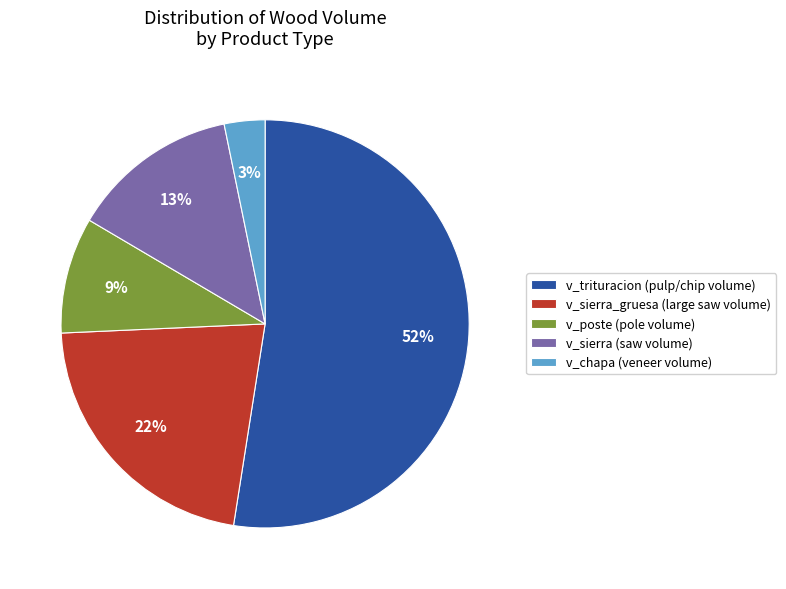

Approximately how many times larger is the value at v_sierra (saw volume) compared to v_poste (pole volume)?

1.4